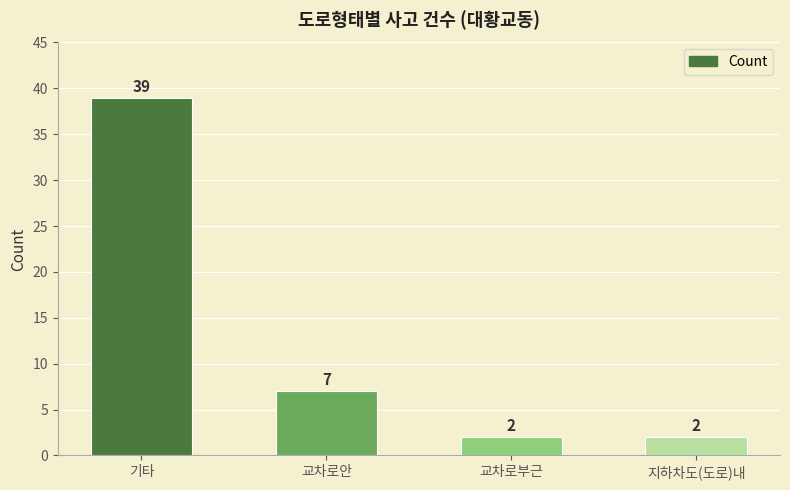

Which category has the highest value across all series?

기타